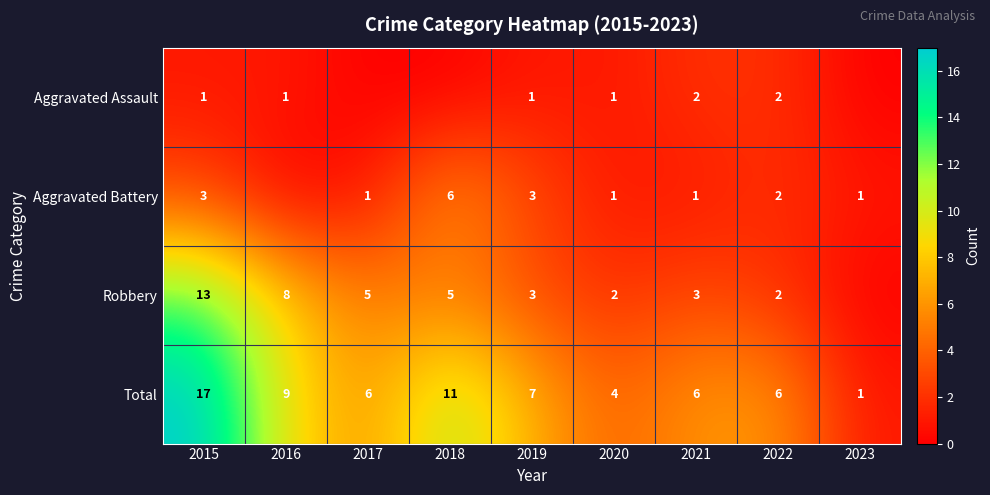

Is it true that Robbery equals 3 at 2015?

False